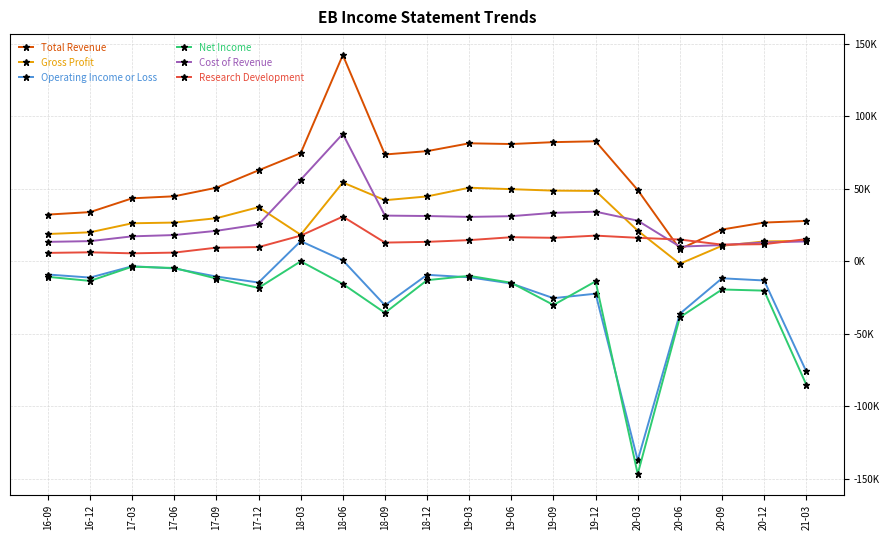

Is it true that Cost of Revenue equals 17200 at 17-03?

True